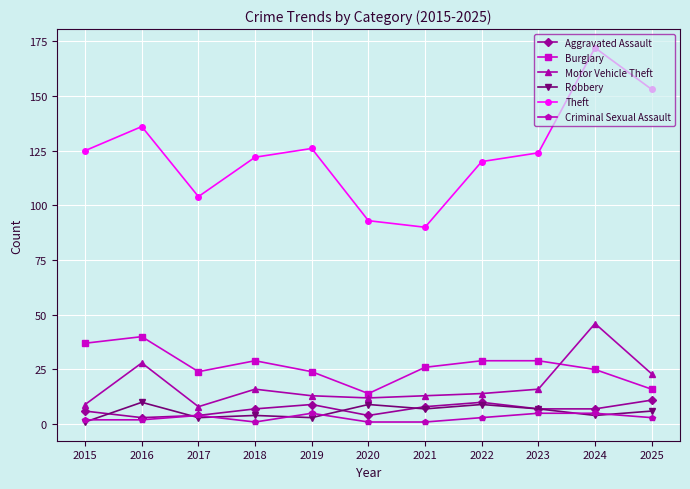

How many categories are shown in the chart?

11